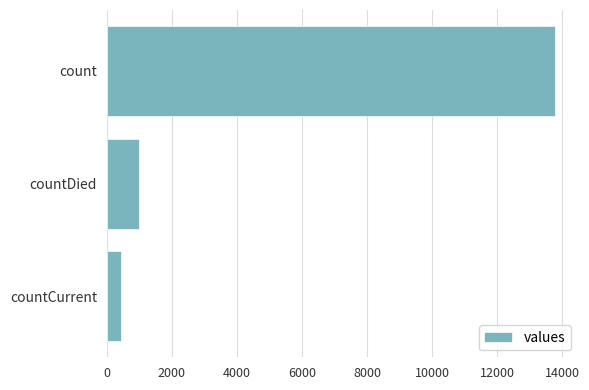

What is the smallest value displayed?

422